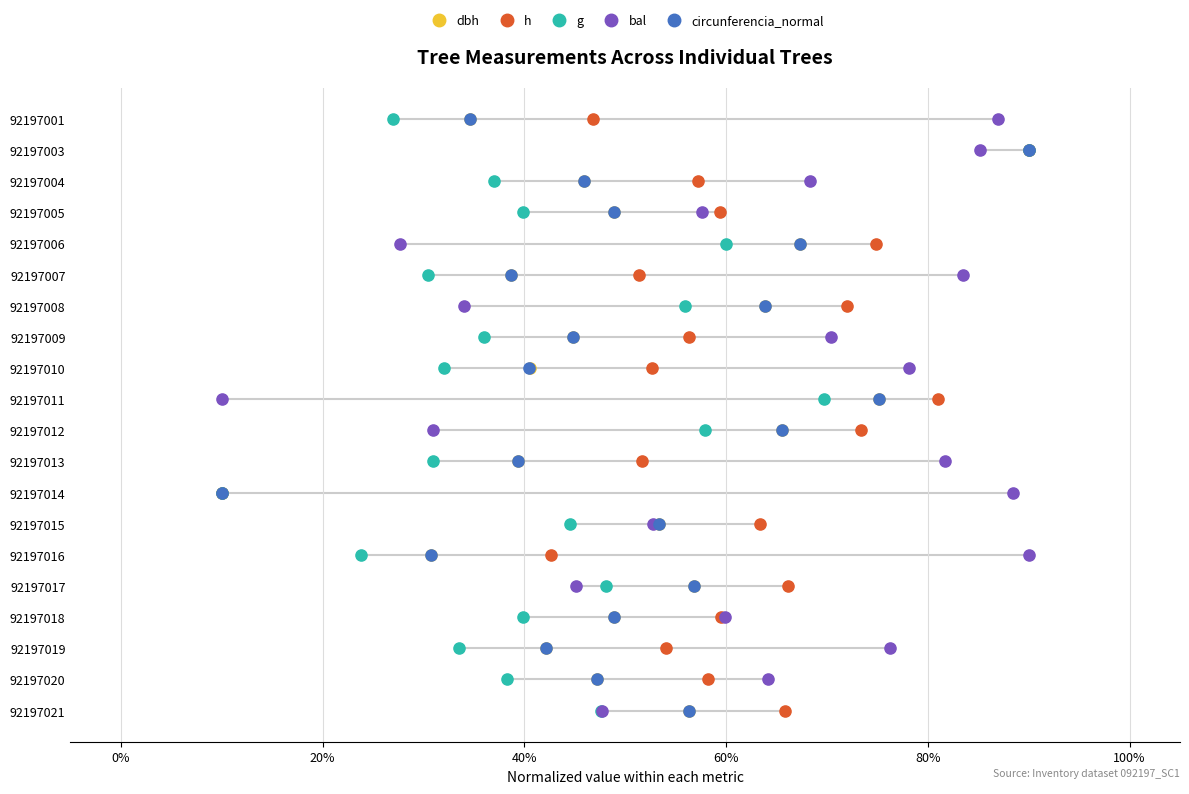

Is the value of g at 18 greater than the value of dbh at 11?

Yes